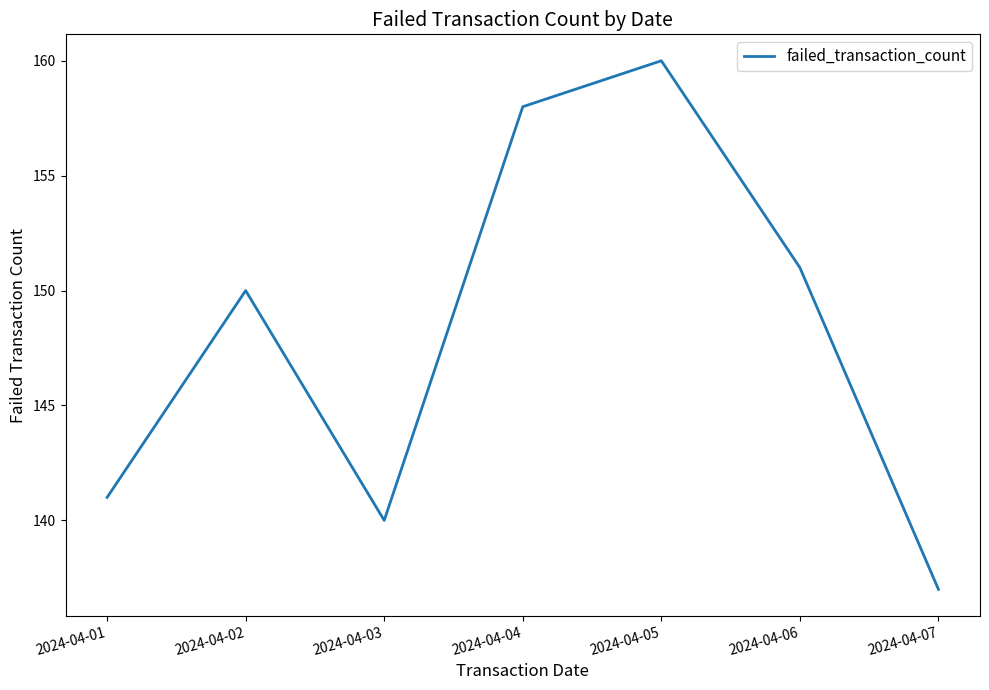

List the labels in order of value, smallest first.

2024-04-07, 2024-04-03, 2024-04-01, 2024-04-02, 2024-04-06, 2024-04-04, 2024-04-05